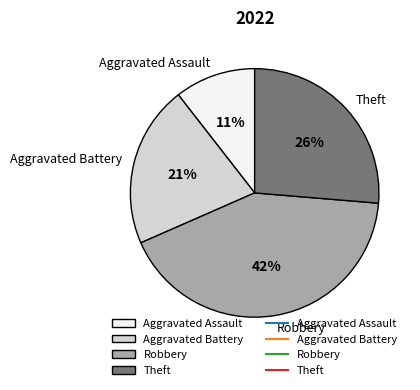

Is it true that Aggravated Assault is 21% of the pie?

False